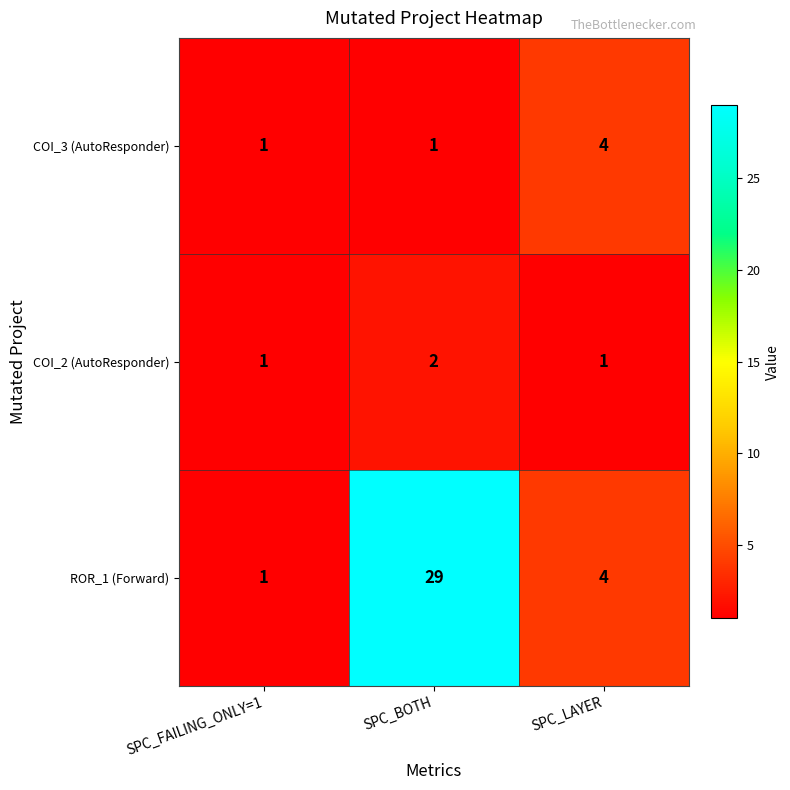

Rank the series by their maximum value, from lowest to highest.

COI_2 (AutoResponder), COI_3 (AutoResponder), ROR_1 (Forward)